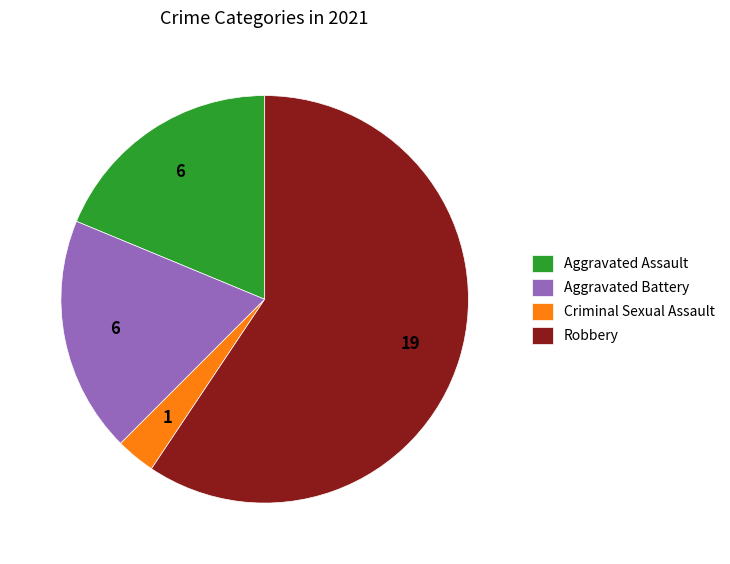

Does Robbery account for over 50% of the chart?

Yes